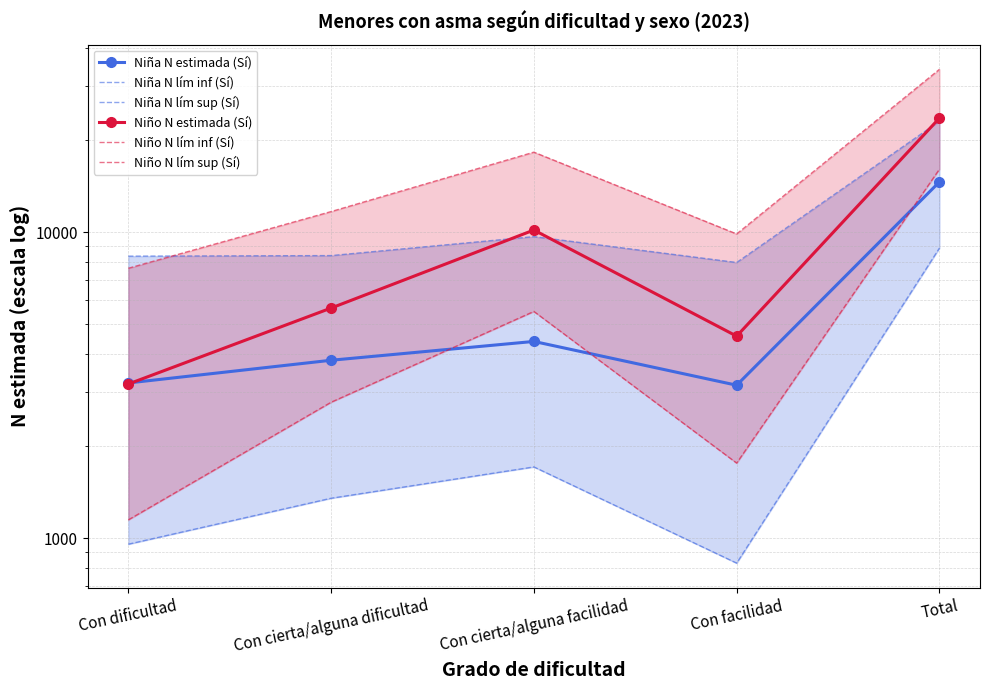

What is the label of the 5th point from the left?

Total